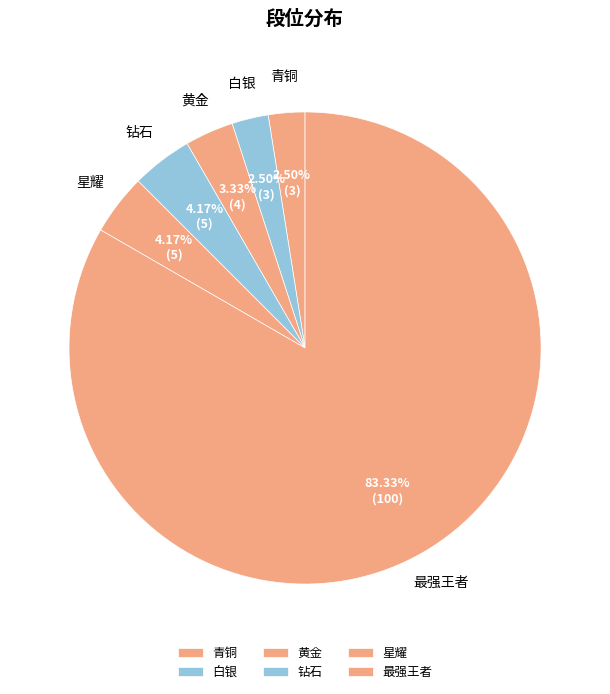

Which category accounts for the majority?

最强王者